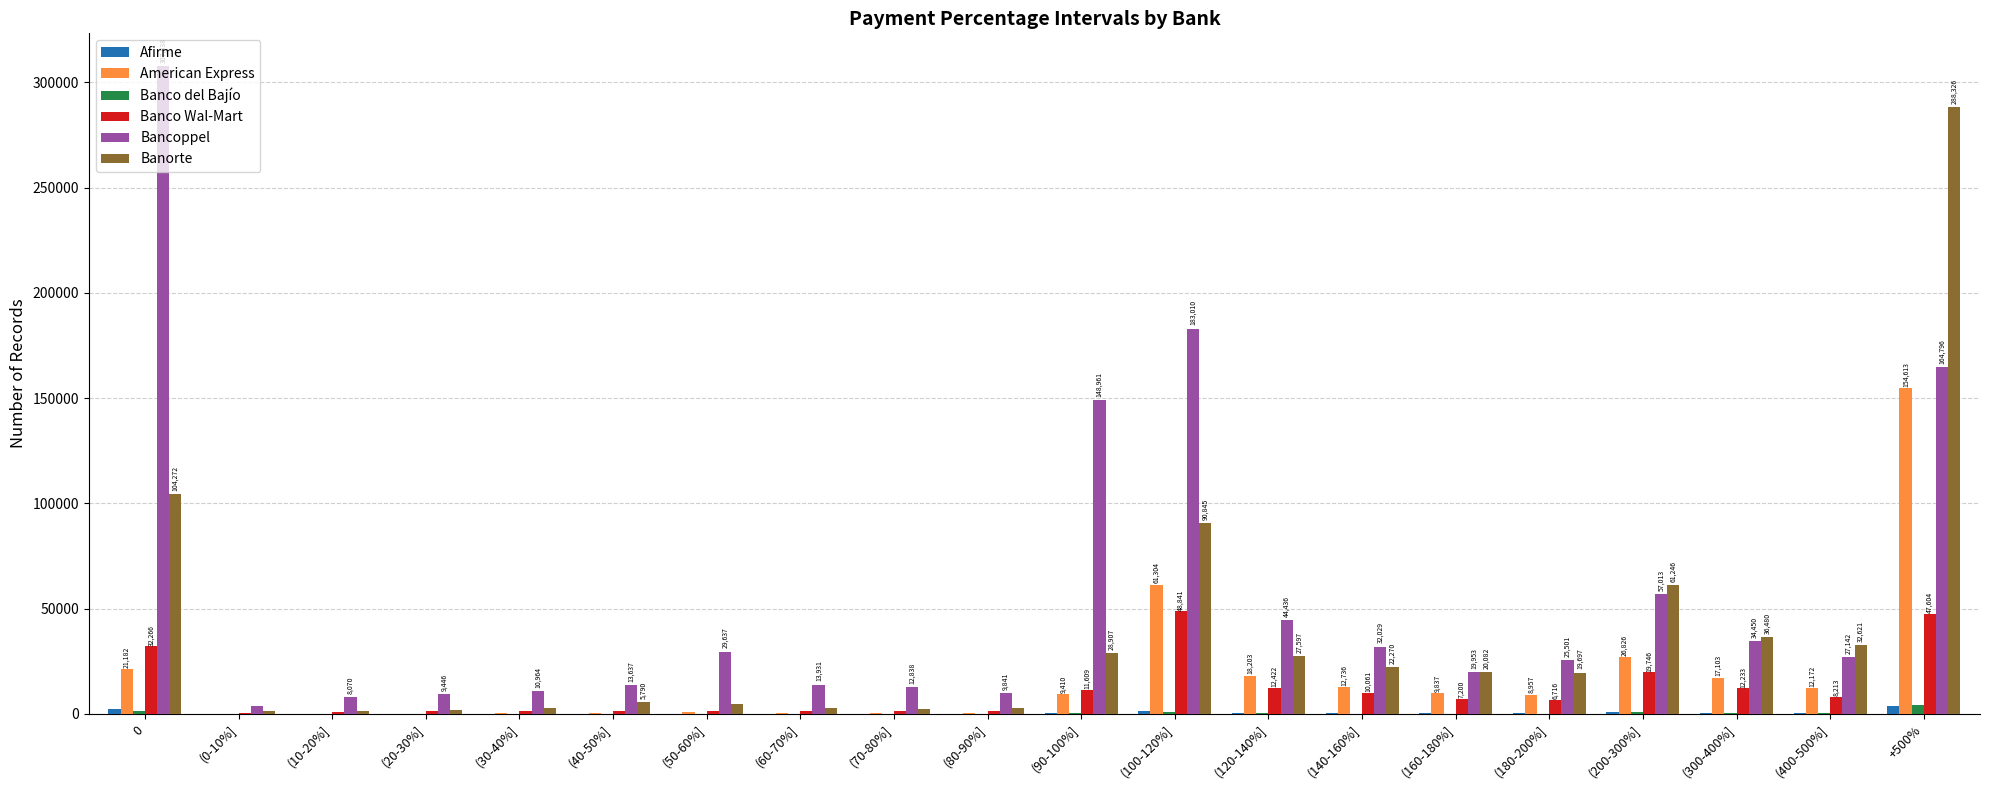

Where is Banco Wal-Mart nearest to the value 24545?

(200-300%]